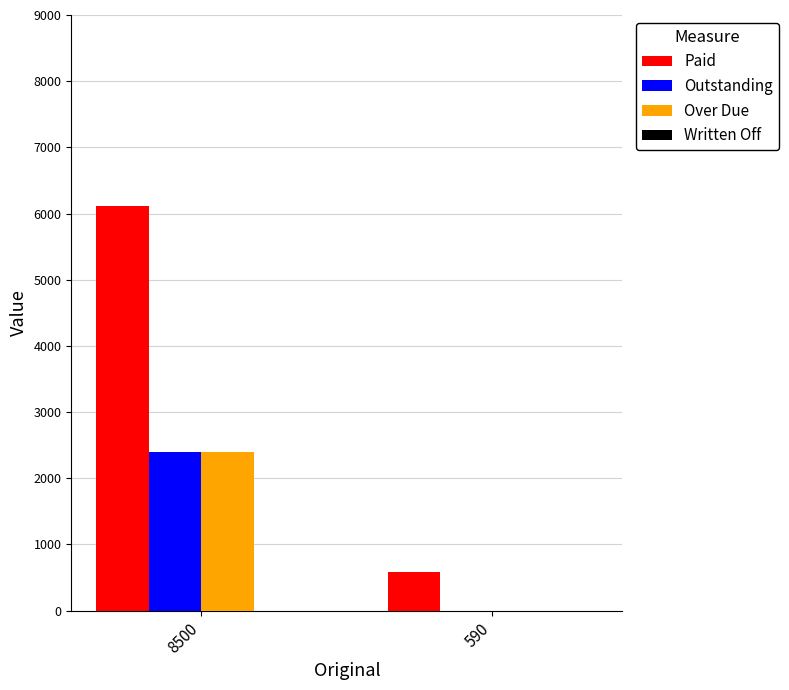

How many data points does each series have?

2